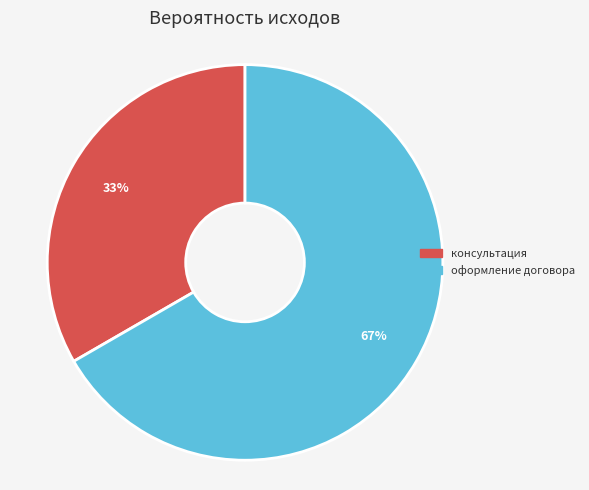

Which has a higher value, оформление договора or консультация?

оформление договора